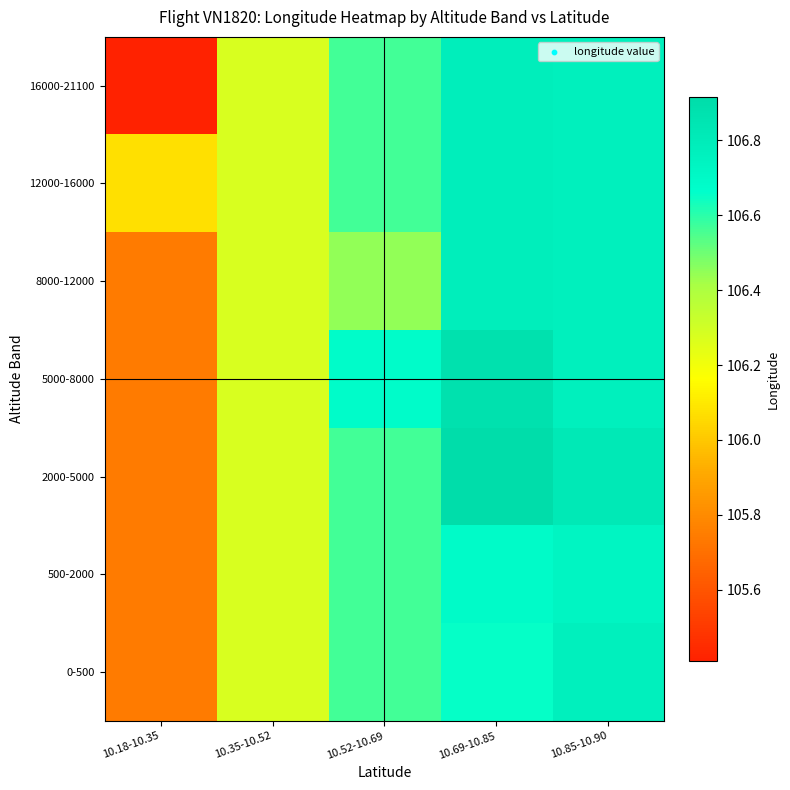

Reading left to right, list all the values displayed in this chart.

0-500: 10.18-10.35=105.7	10.35-10.52=106.3	10.52-10.69=106.6	10.69-10.85=106.7	10.85-10.90=106.8
500-2000: 10.18-10.35=105.7	10.35-10.52=106.3	10.52-10.69=106.6	10.69-10.85=106.7	10.85-10.90=106.7
2000-5000: 10.18-10.35=105.7	10.35-10.52=106.3	10.52-10.69=106.6	10.69-10.85=106.9	10.85-10.90=106.8
5000-8000: 10.18-10.35=105.7	10.35-10.52=106.3	10.52-10.69=106.7	10.69-10.85=106.9	10.85-10.90=106.8
8000-12000: 10.18-10.35=105.7	10.35-10.52=106.3	10.52-10.69=106.5	10.69-10.85=106.8	10.85-10.90=106.8
12000-16000: 10.18-10.35=106.1	10.35-10.52=106.3	10.52-10.69=106.6	10.69-10.85=106.8	10.85-10.90=106.8
16000-21100: 10.18-10.35=105.4	10.35-10.52=106.3	10.52-10.69=106.6	10.69-10.85=106.8	10.85-10.90=106.8